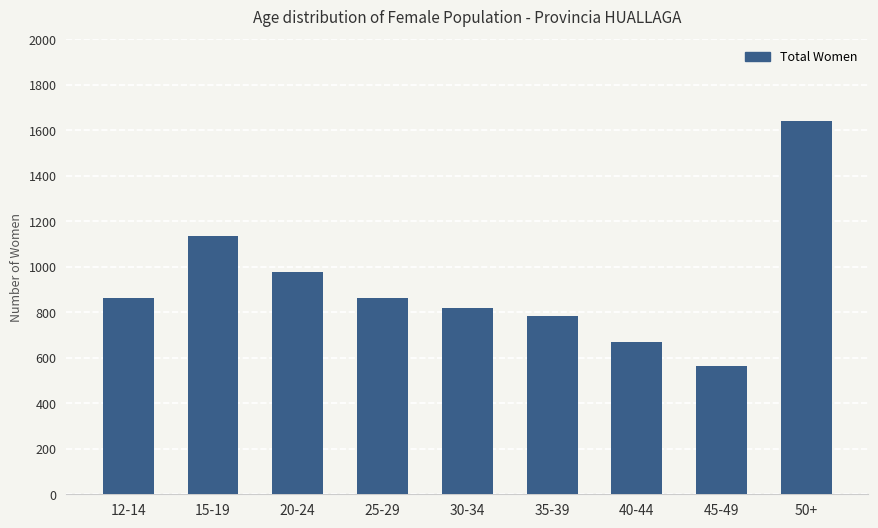

At which category does the chart reach its peak across all series?

50+